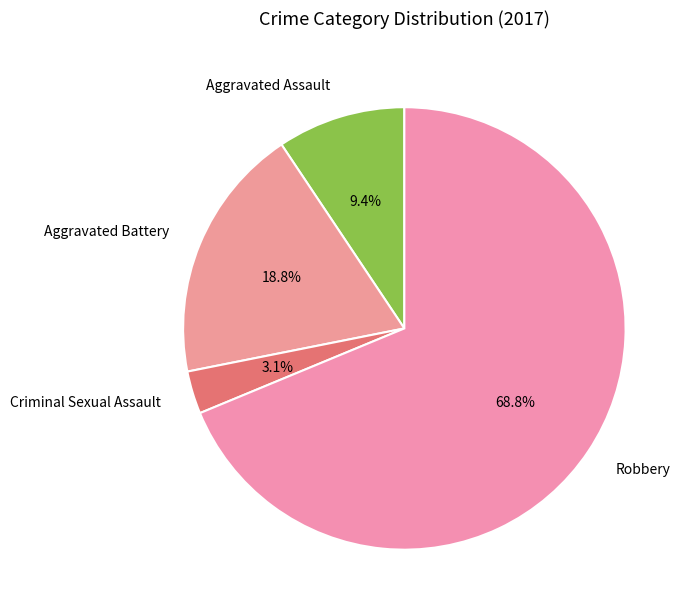

Which has a higher value, Criminal Sexual Assault or Aggravated Battery?

Aggravated Battery